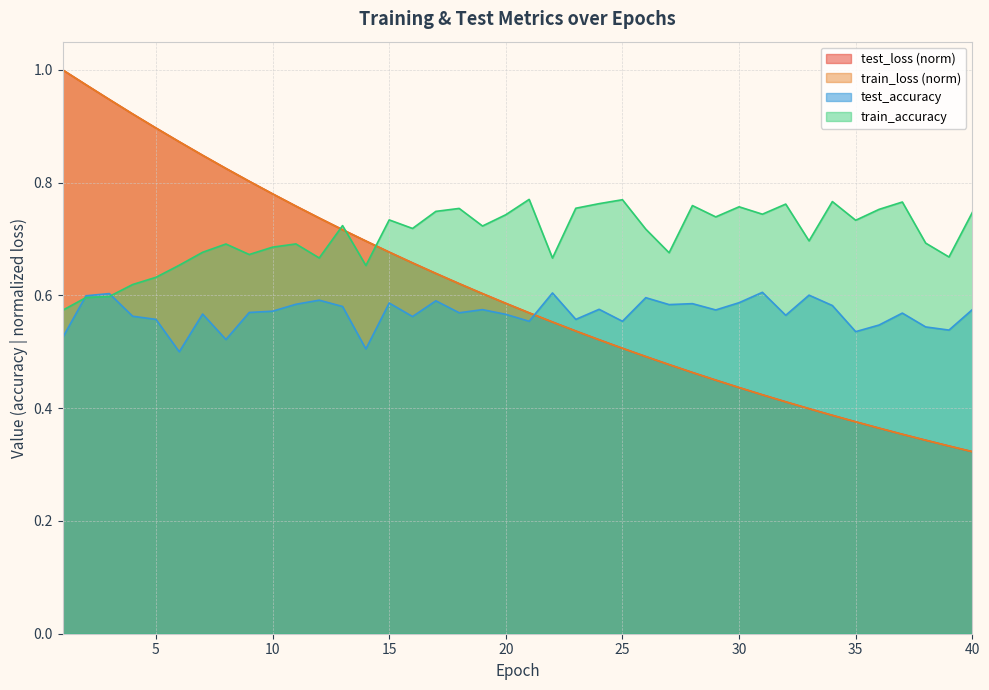

What are all the series names shown in the legend?

test_loss (norm), train_loss (norm), test_accuracy, train_accuracy